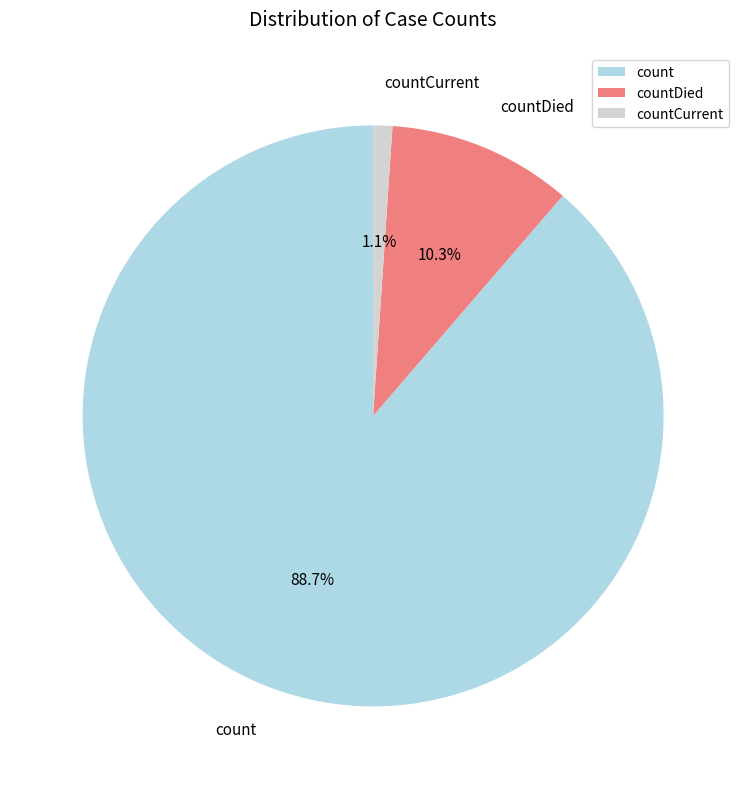

Is there a majority slice in this chart?

Yes